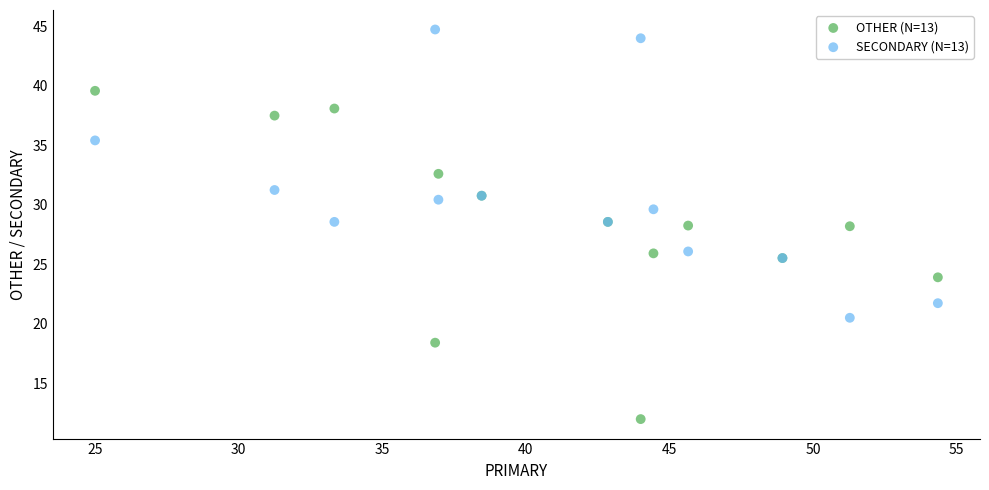

Which series reaches the minimum Y coordinate?

OTHER (N=13)